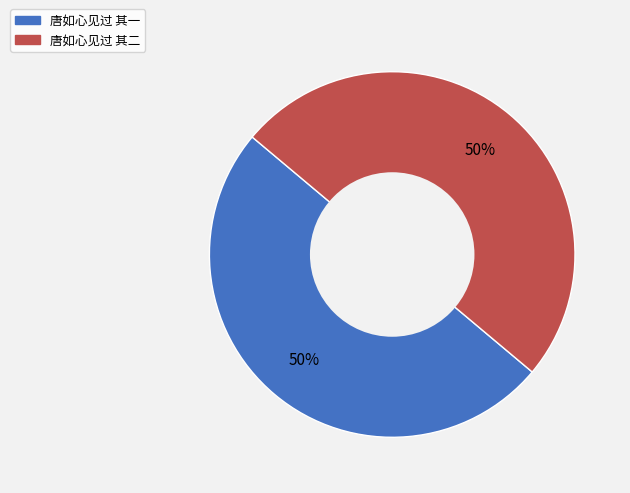

What is the ratio of the value at 唐如心见过 其一 to the value at 唐如心见过 其二?

1.0